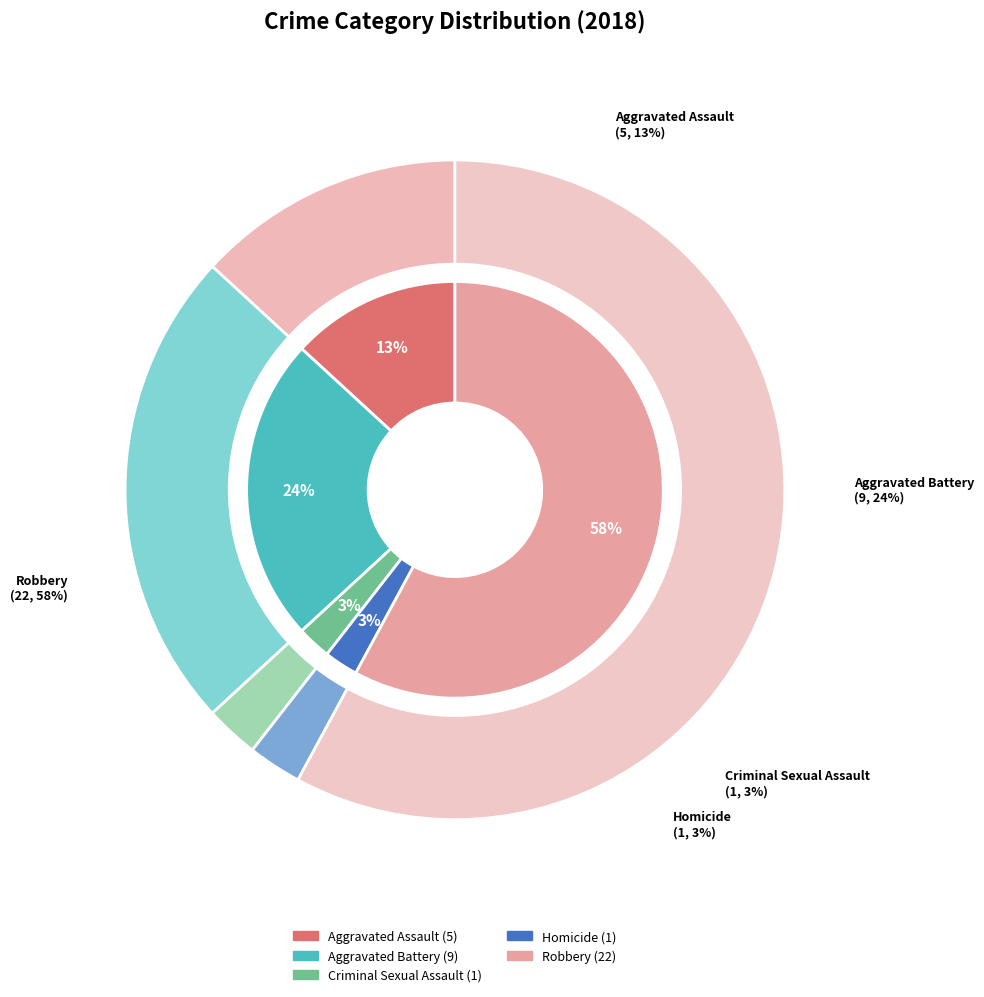

Is the sum of 4 and values_2018 greater than half?

Yes